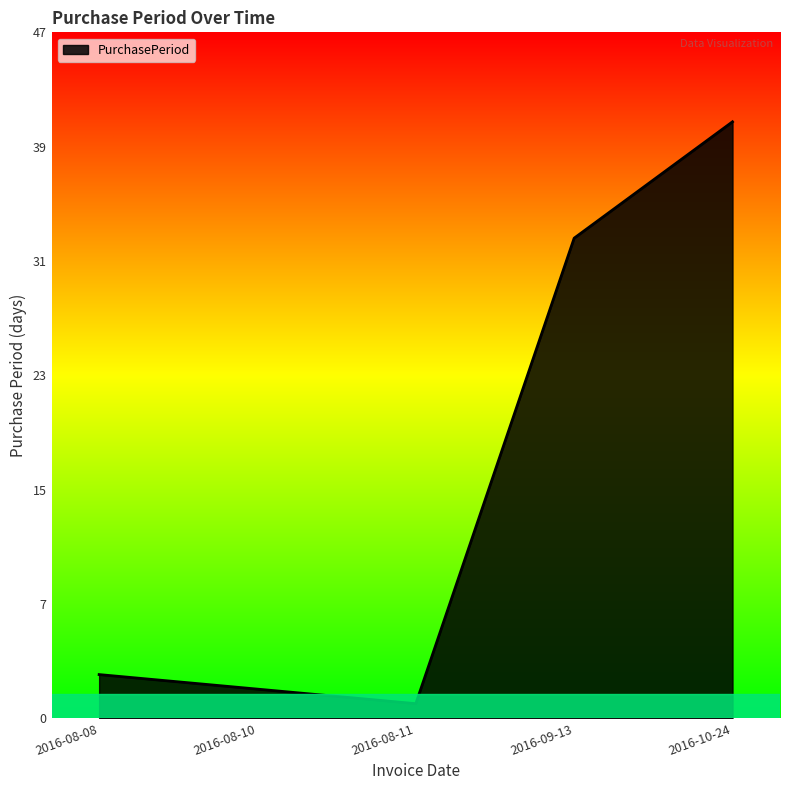

At which category does the chart reach its peak across all series?

2016-10-24